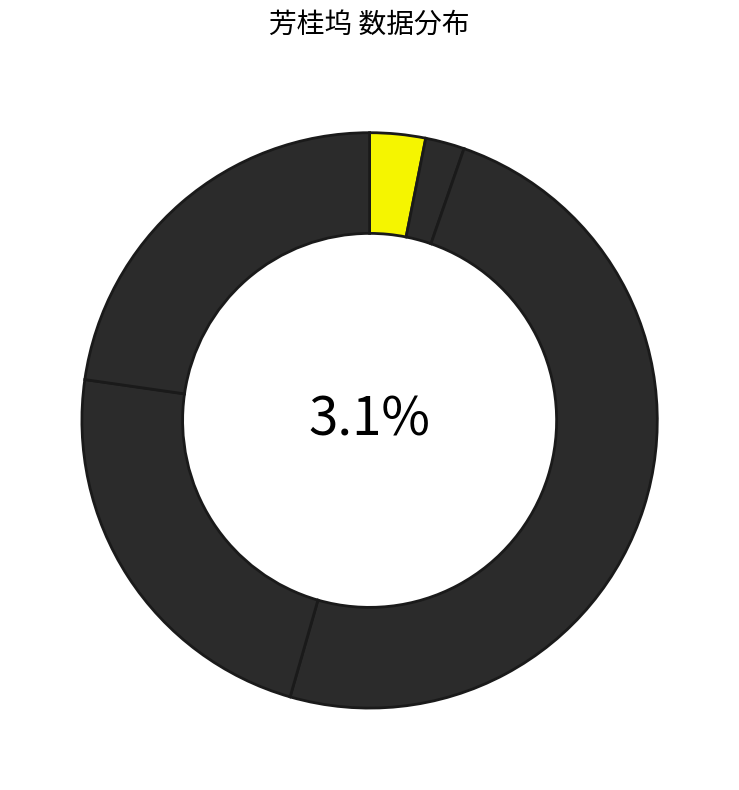

Combined, what portion of the pie is 五坞山五首 其五 芳桂坞 and 踞湖山六题 其二 芳桂坞?

71.9%